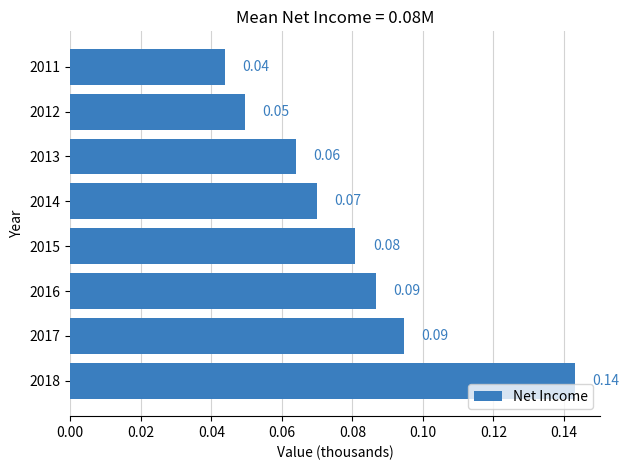

Which has a higher value, 2015 or 2013?

2015